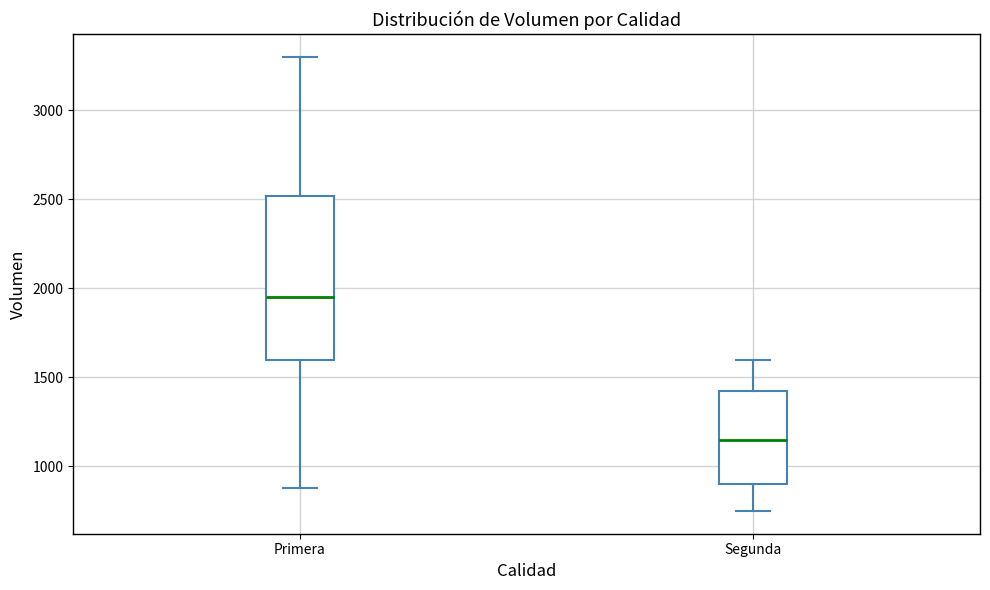

Reading left to right, read every box against the y-axis: the position of its median line, the range the box covers, and the ends of its whiskers. The values are not printed on the chart, so give them approximately, as read against the axis.

Primera: median 1950, box 1600 to 2500, whiskers 900 to 3300
Segunda: median 1150, box 900 to 1450, whiskers 750 to 1600